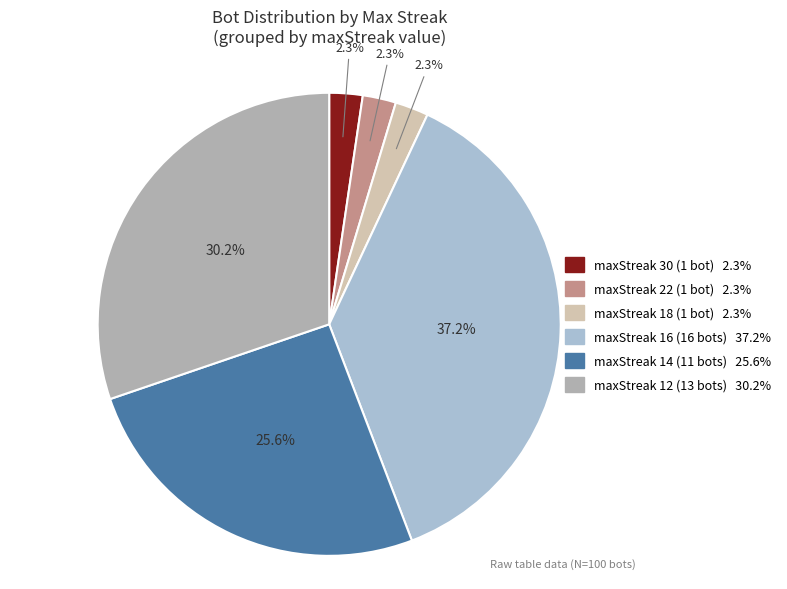

Which has a higher value, maxStreak 16 or maxStreak 18?

maxStreak 16